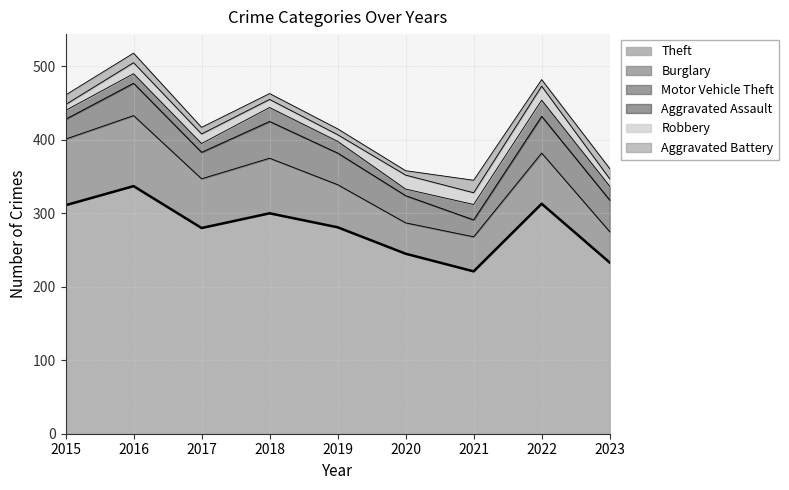

What is the value of the Aggravated Assault point at the 4th from the left?

19